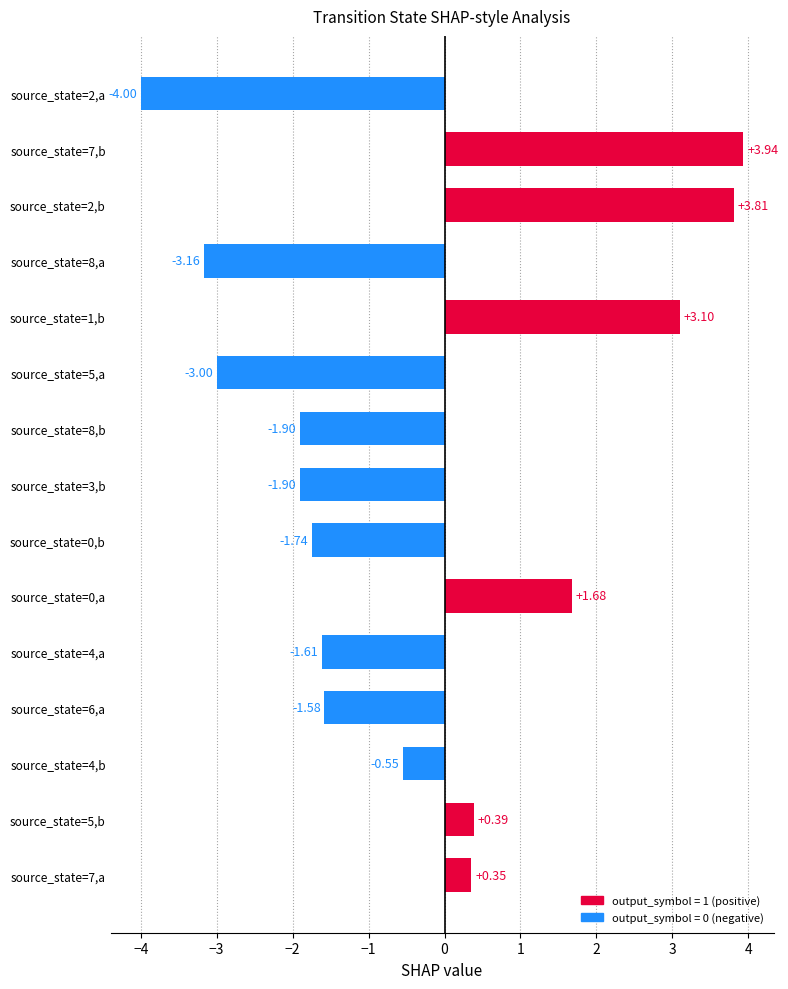

What is the change in value from source_state=5,b to source_state=1,b?

+2.7